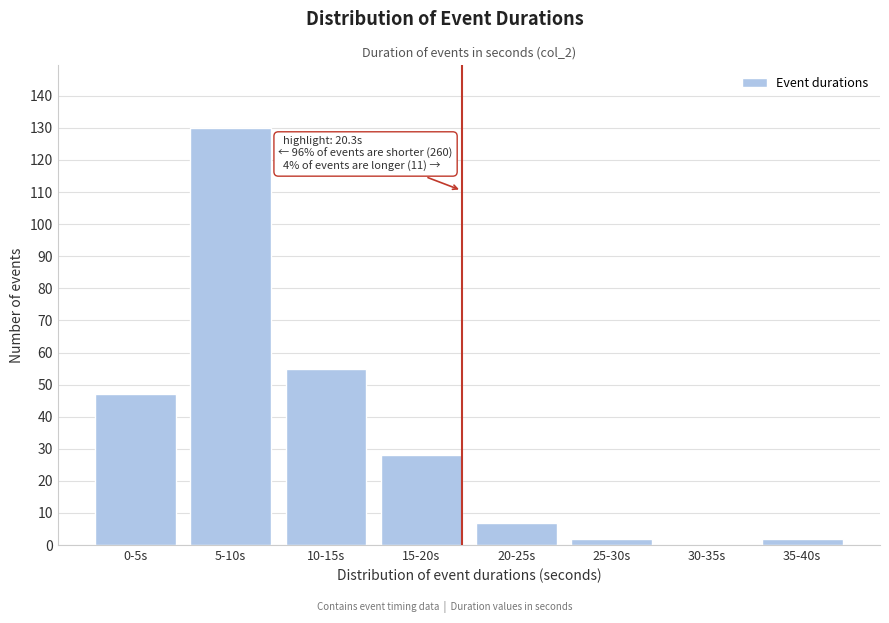

Reading left to right, extract all data points from this chart.

0-5s=47	5-10s=130	10-15s=55	15-20s=28	20-25s=7	25-30s=2	30-35s=0	35-40s=2